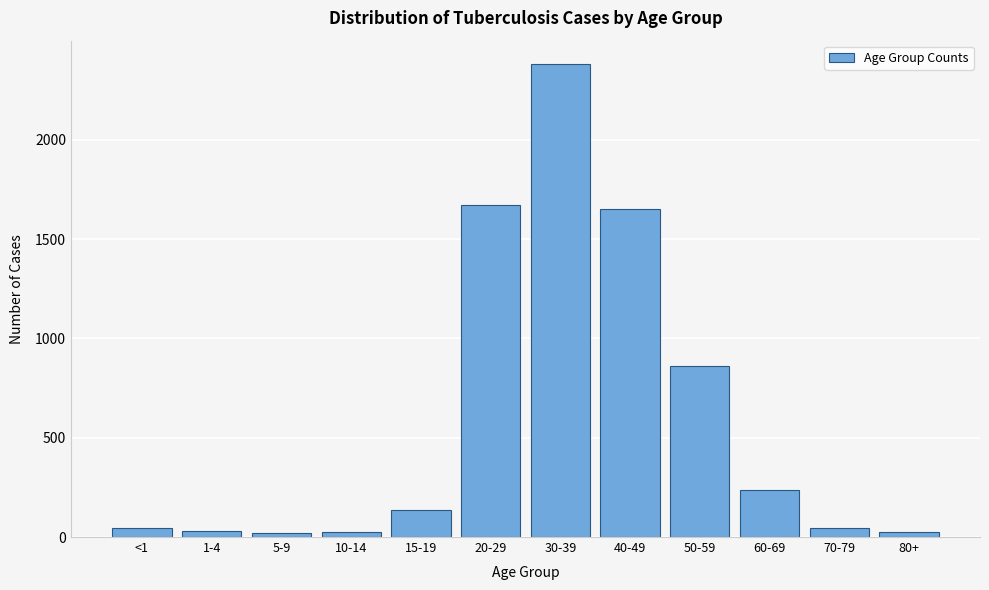

At which label is the value closest to 1199?

50-59